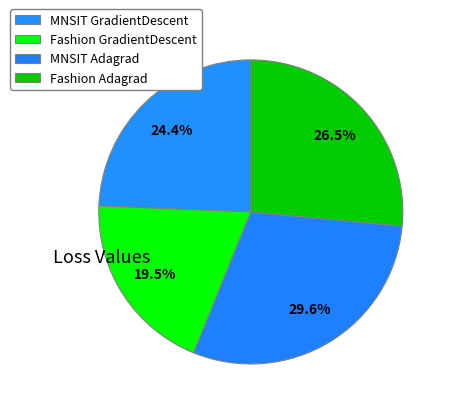

Count the number of slices in the pie.

4